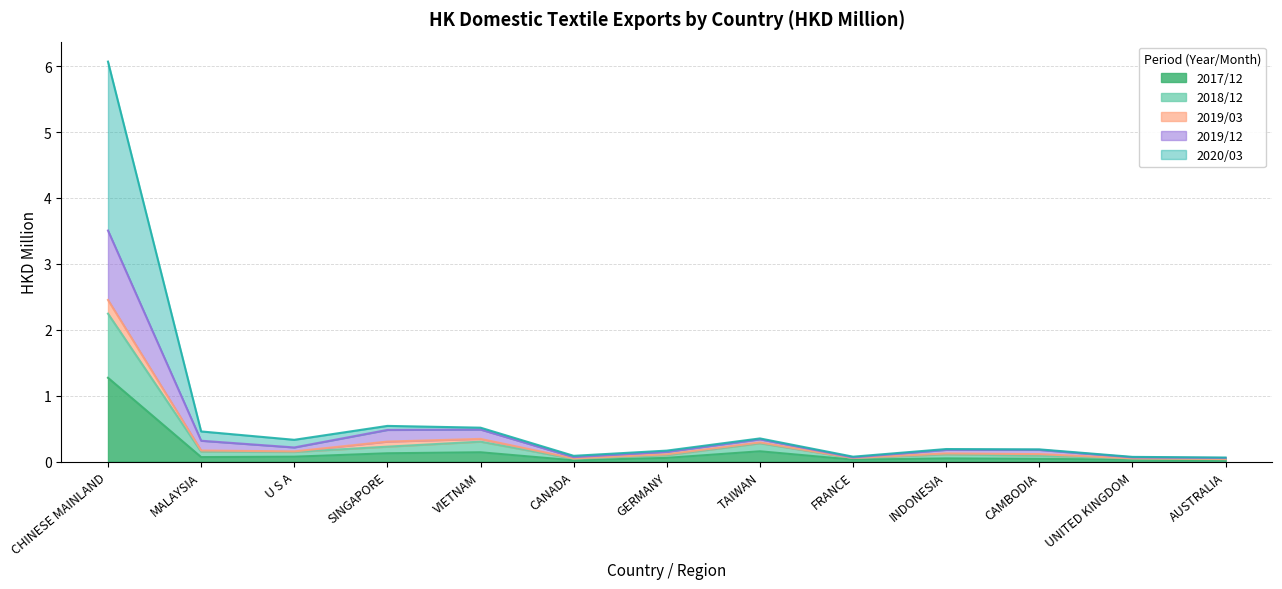

True or false: 2018/12 and 2020/03 intersect in this chart.

False